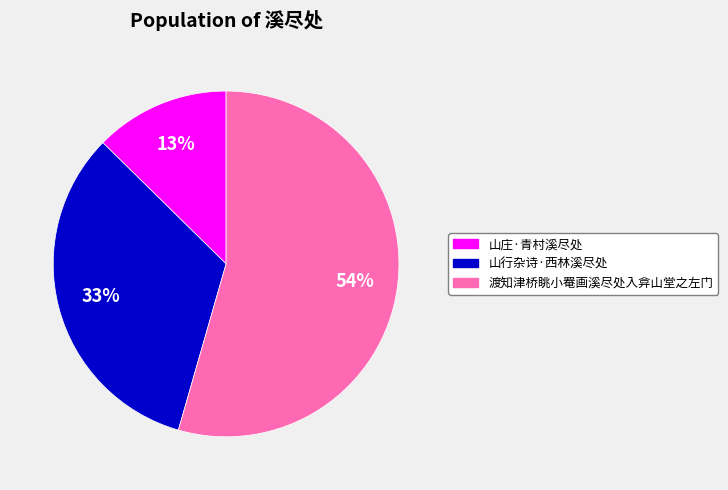

How many segments does this pie chart have?

3